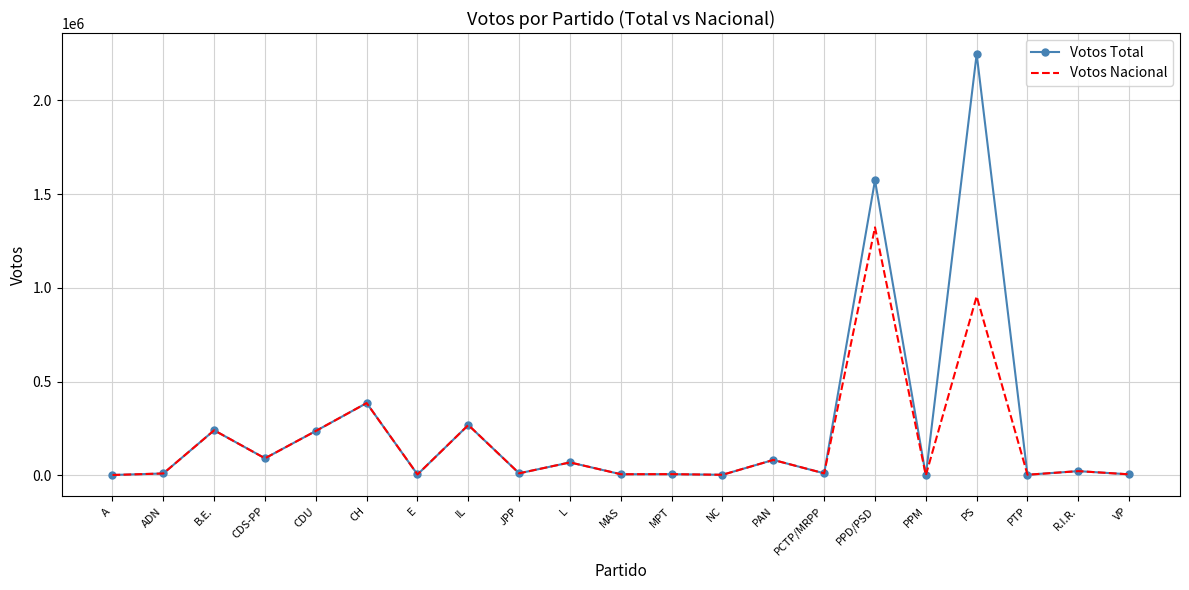

What are all the series names shown in the legend?

Votos Total, Votos Nacional